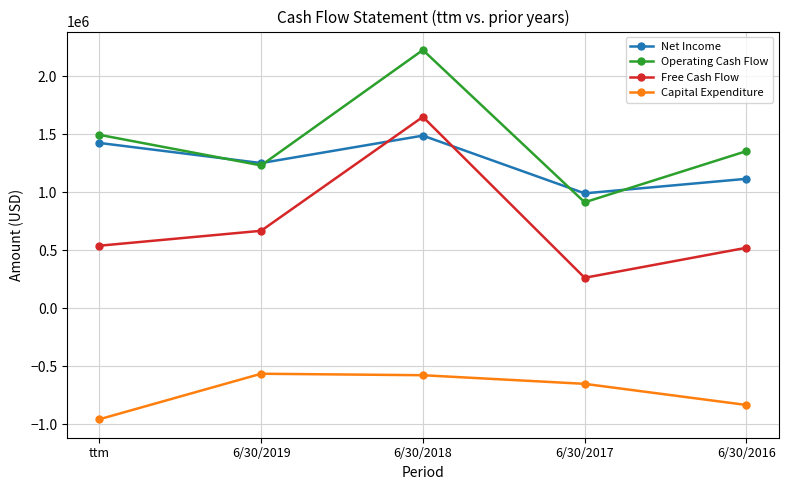

What is the total value across all series at 6/30/2019?

2586825